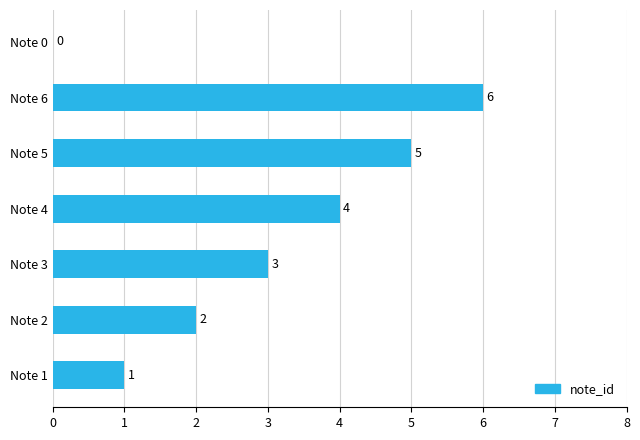

Approximately how many times larger is the value at Note 5 compared to Note 1?

5.0